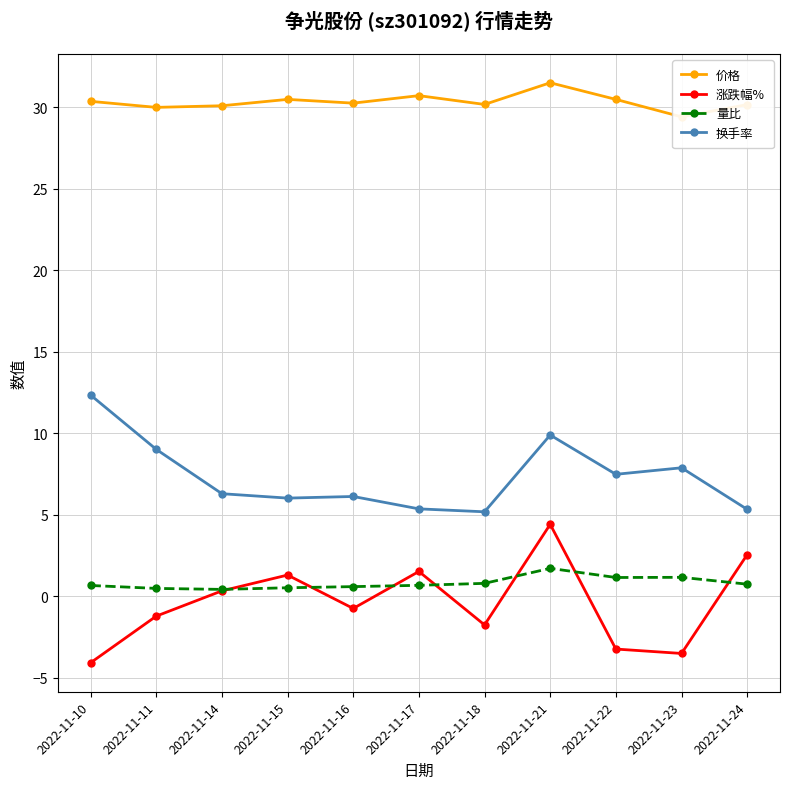

What is the value of the 量比 point at the 1st from the left?

0.7